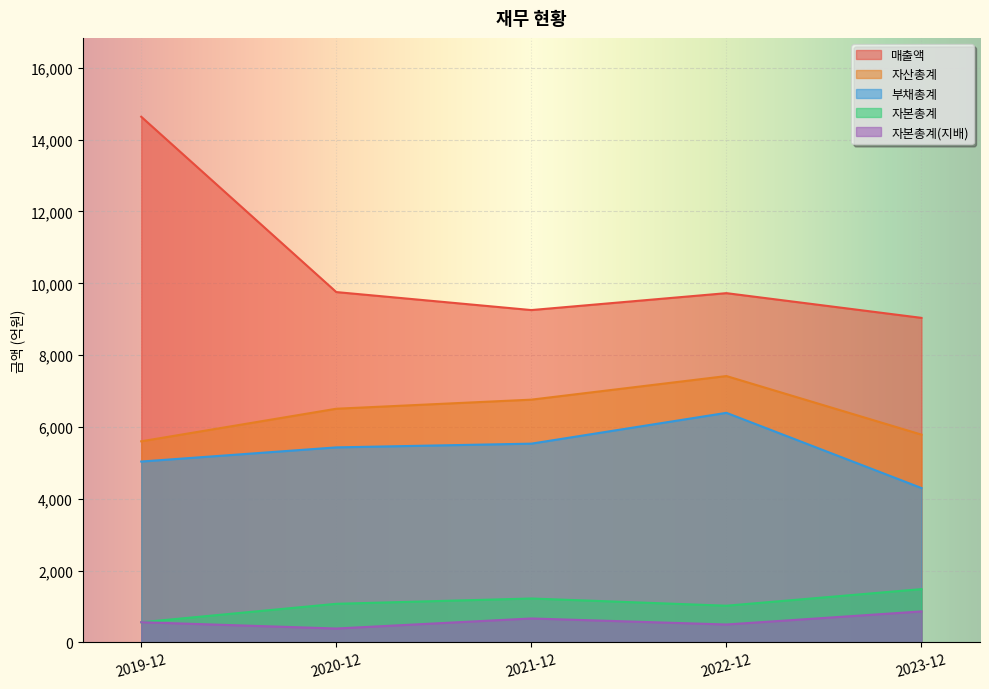

Which series has the widest spread of values?

매출액